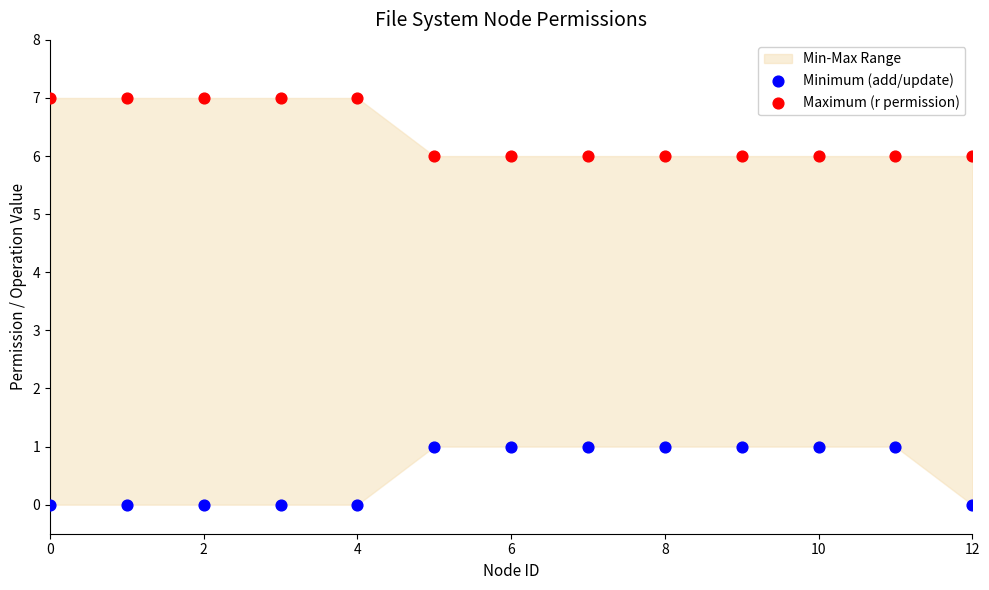

Which series contains the highest Y value?

Maximum (r permission)